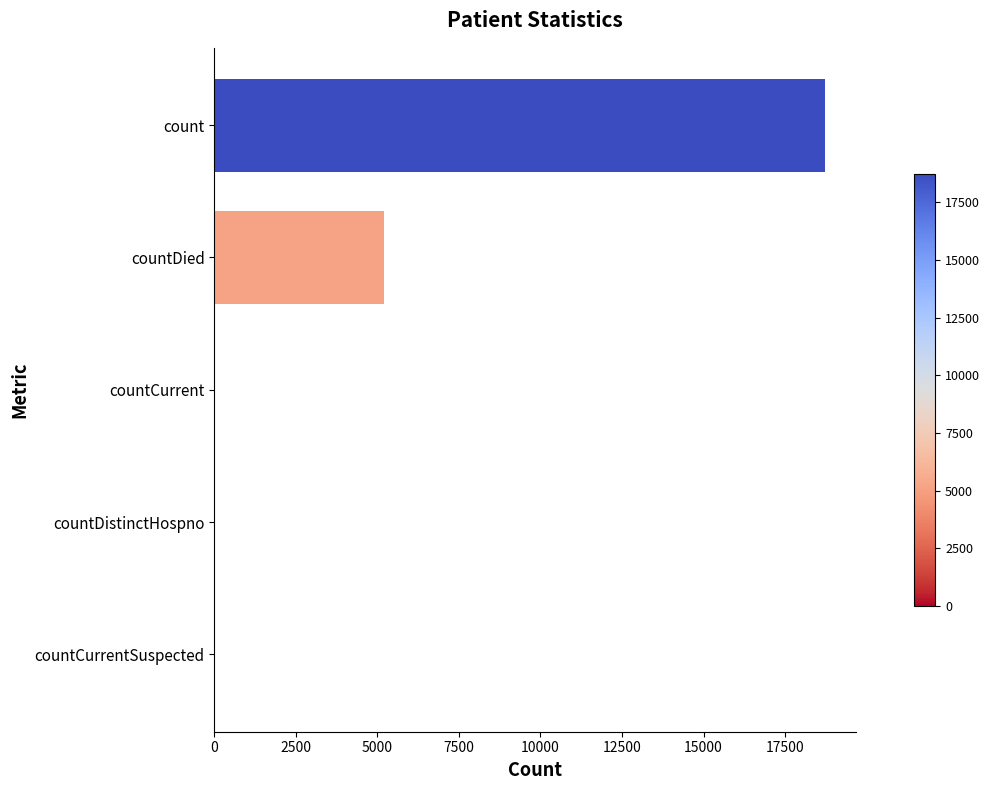

What is the sum of all values?

23985